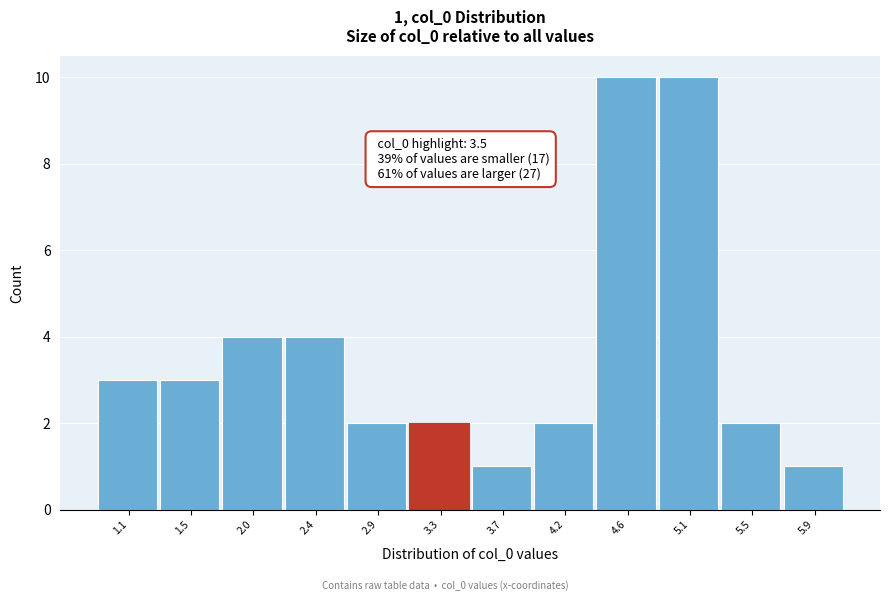

Reading right to left, transcribe all the data shown in this chart.

1	2	10	10	2	1	2	2	4	4	3	3